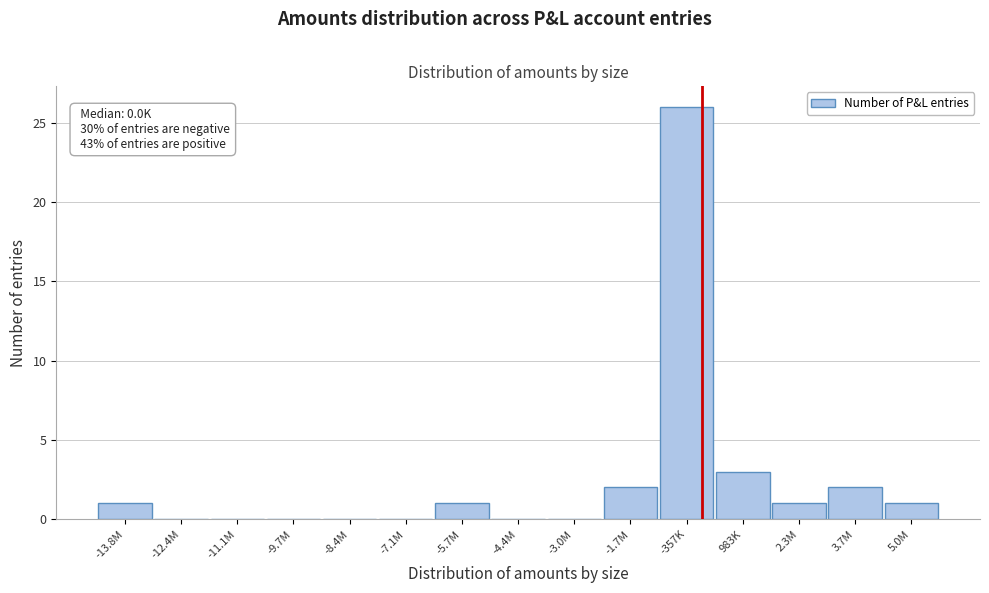

Reading left to right, what are all the values shown in this chart?

-13.8M=1	-12.4M=0	-11.1M=0	-9.7M=0	-8.4M=0	-7.1M=0	-5.7M=1	-4.4M=0	-3.0M=0	-1.7M=2	-357K=26	983K=3	2.3M=1	3.7M=2	5.0M=1